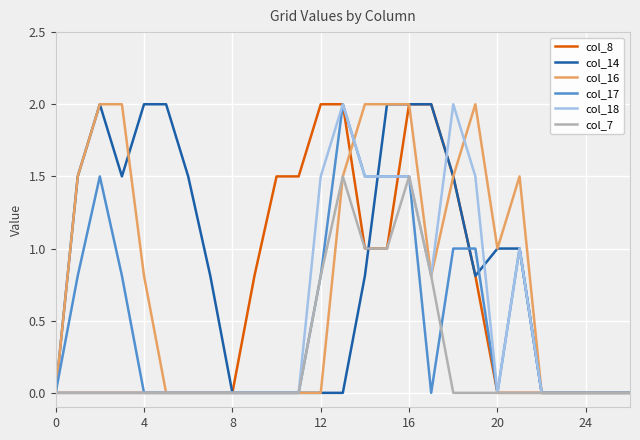

What is the highest value of the col_14 series?

2.0